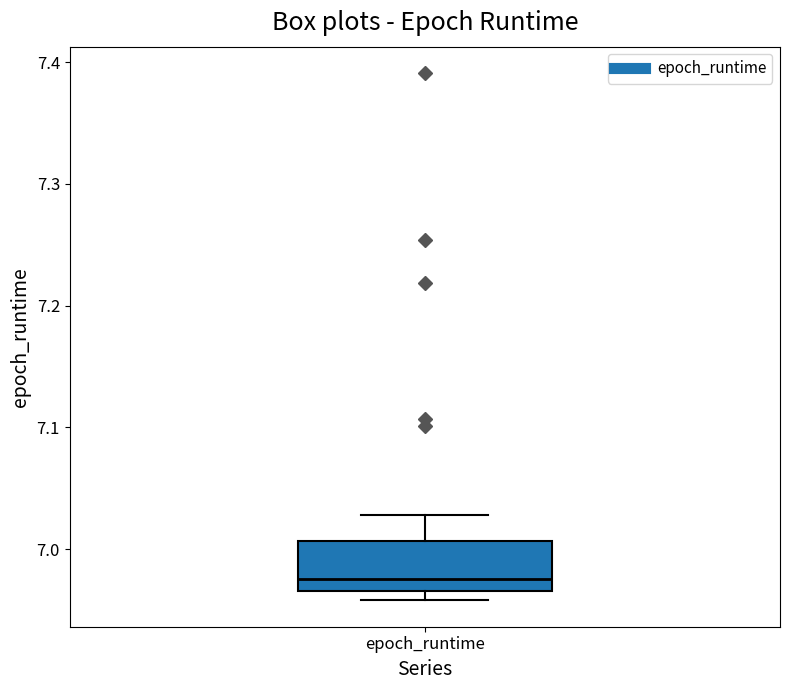

Read this box plot against the y-axis: the position of the median line, the range covered by the box, and the ends of both whiskers. The values are not printed on the chart, so give them approximately, as read against the axis.

median 6.98, box 6.97 to 7.01, whiskers 6.96 to 7.03